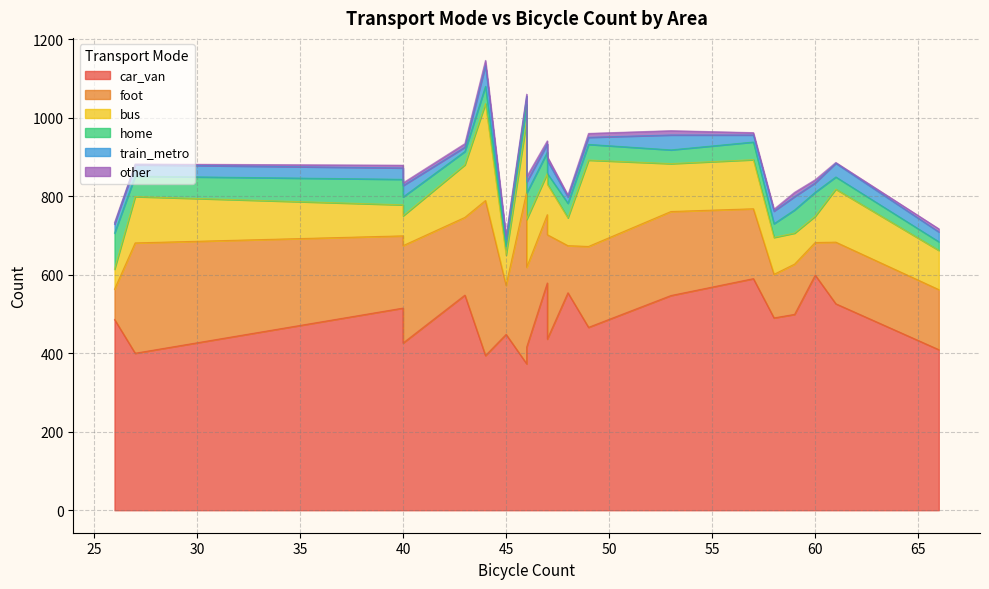

True or false: other has more than 0 points higher than both neighbors.

True